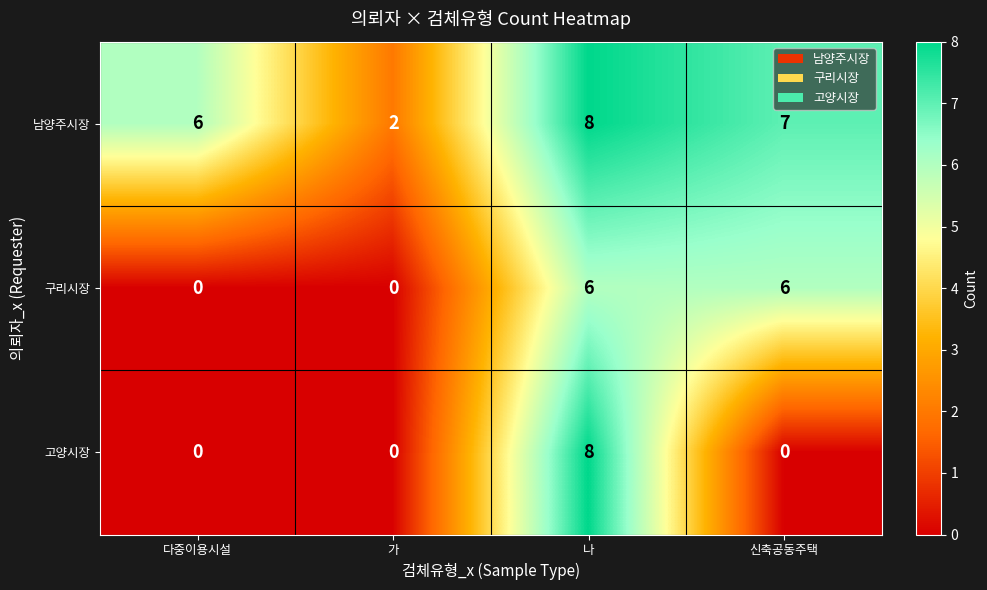

Count the number of data series in this chart.

3